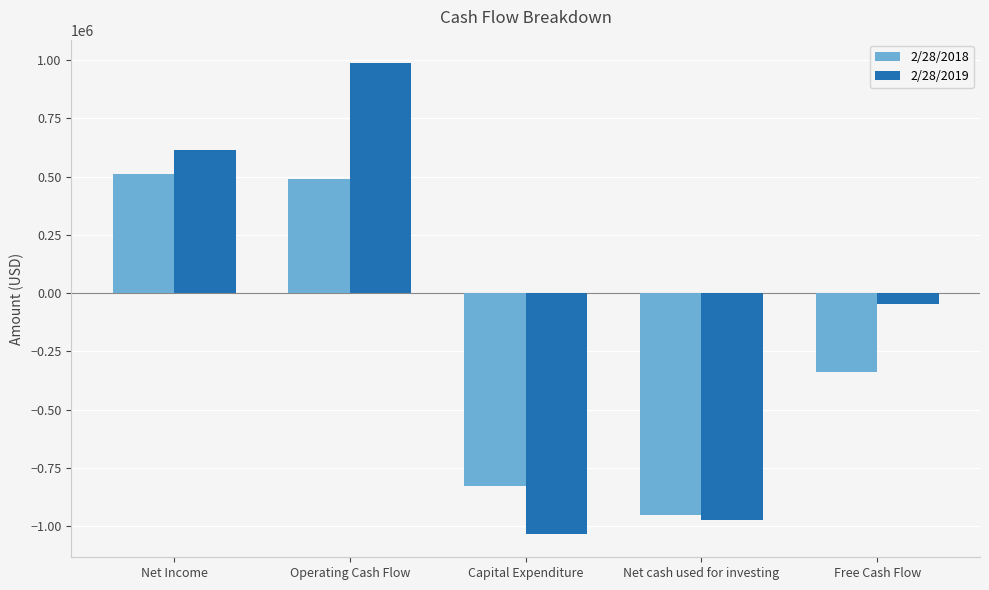

Rank the series by their average value, from lowest to highest.

2/28/2018, 2/28/2019